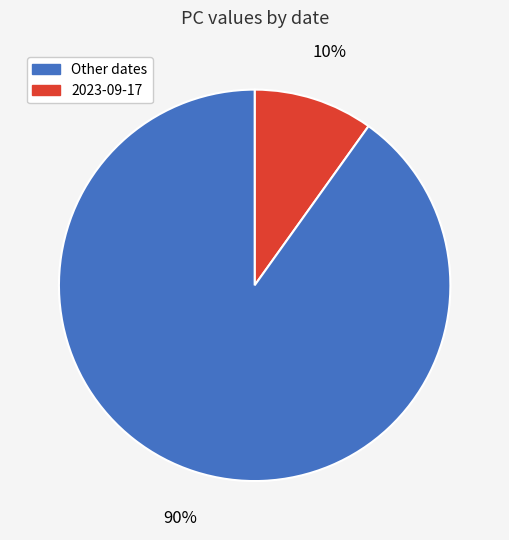

To the nearest percent, what is the average slice percentage?

50%